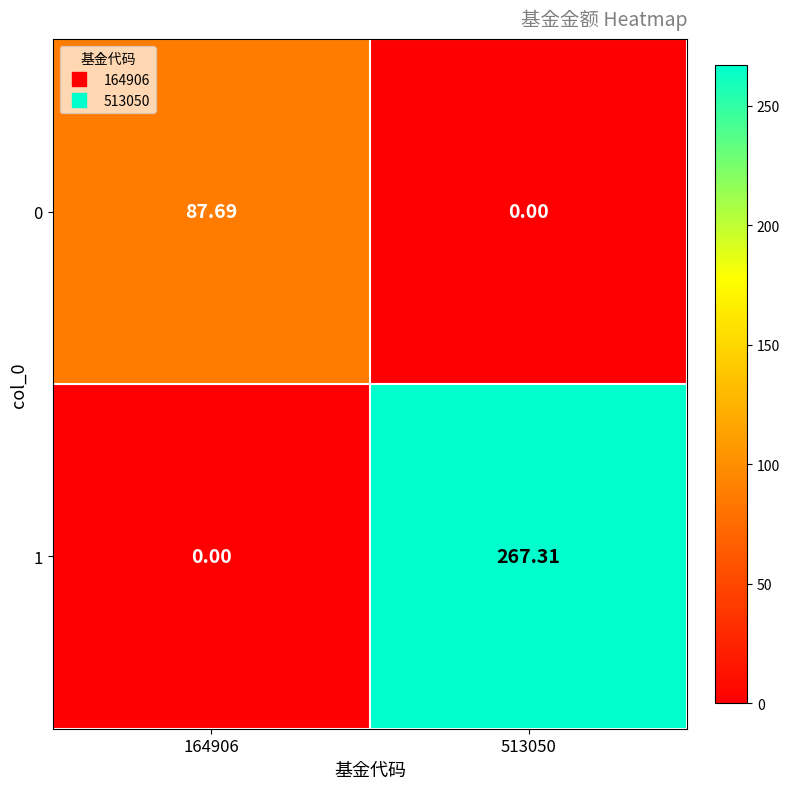

Is the value of 1 at 513050 greater than the value of 0 at 164906?

Yes